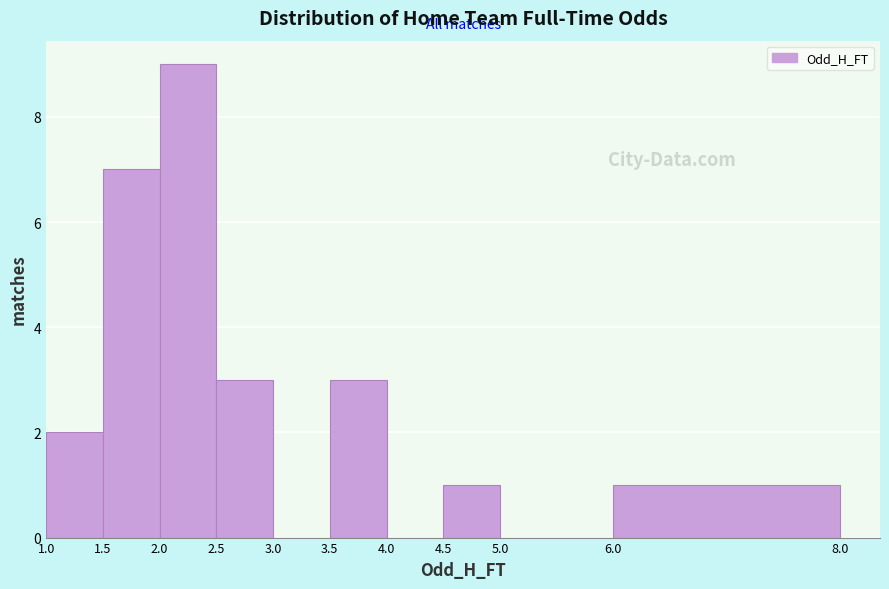

Which range on the x-axis has the tallest bar?

2.0 to 2.5